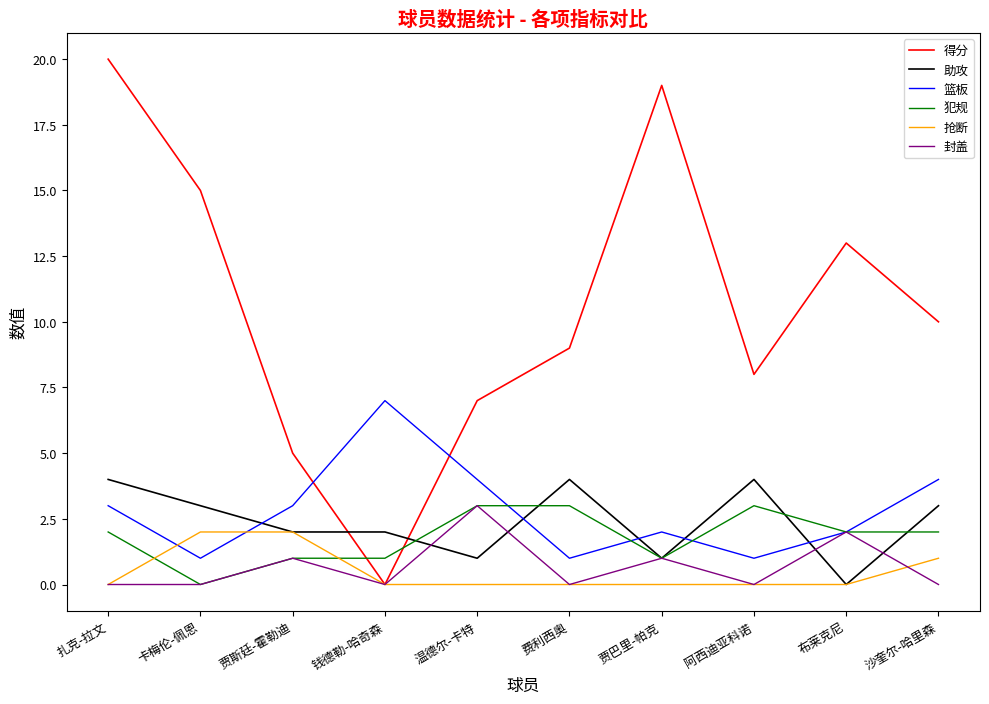

The 助攻 series shows 3 at 卡梅伦-佩恩. True or false?

True